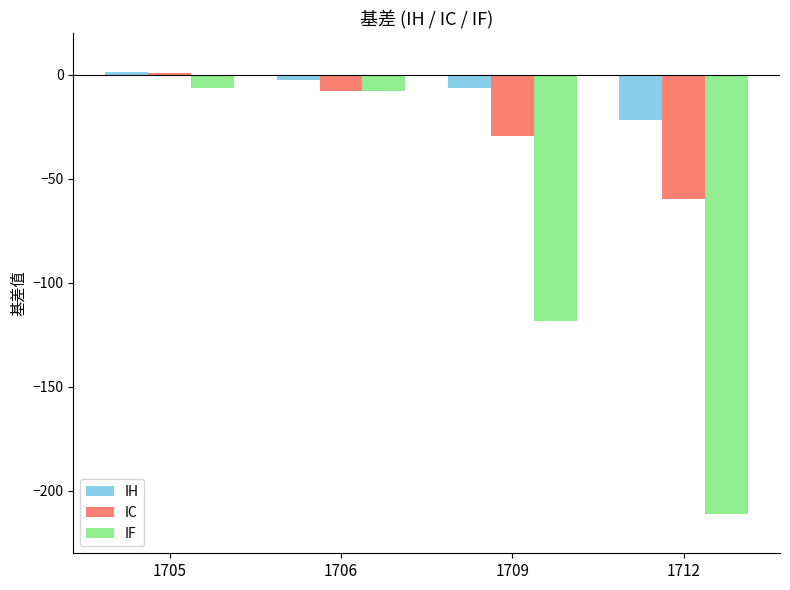

Which series has the largest total across all categories?

IH